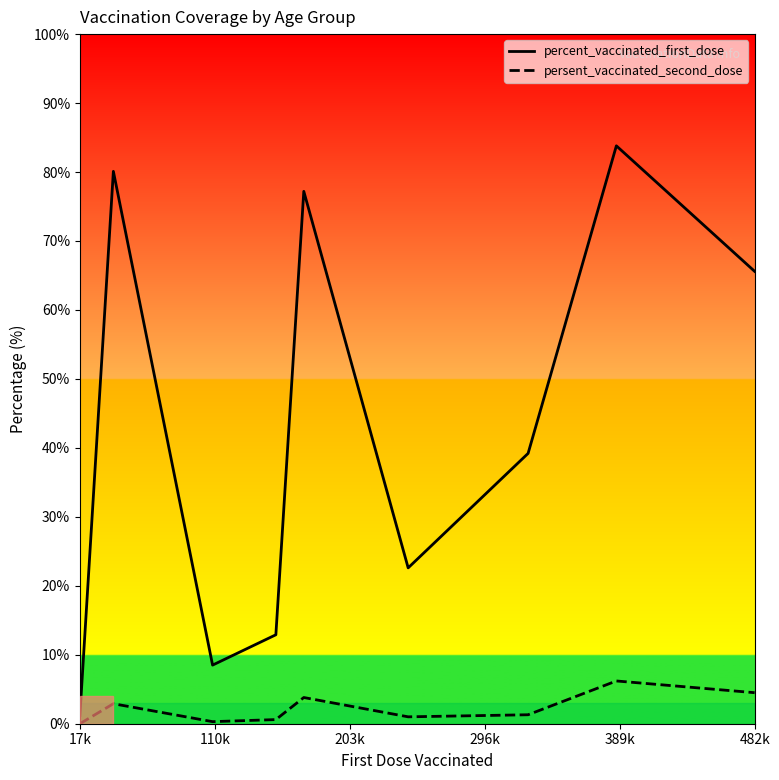

What is the maximum value shown in the chart?

83.8